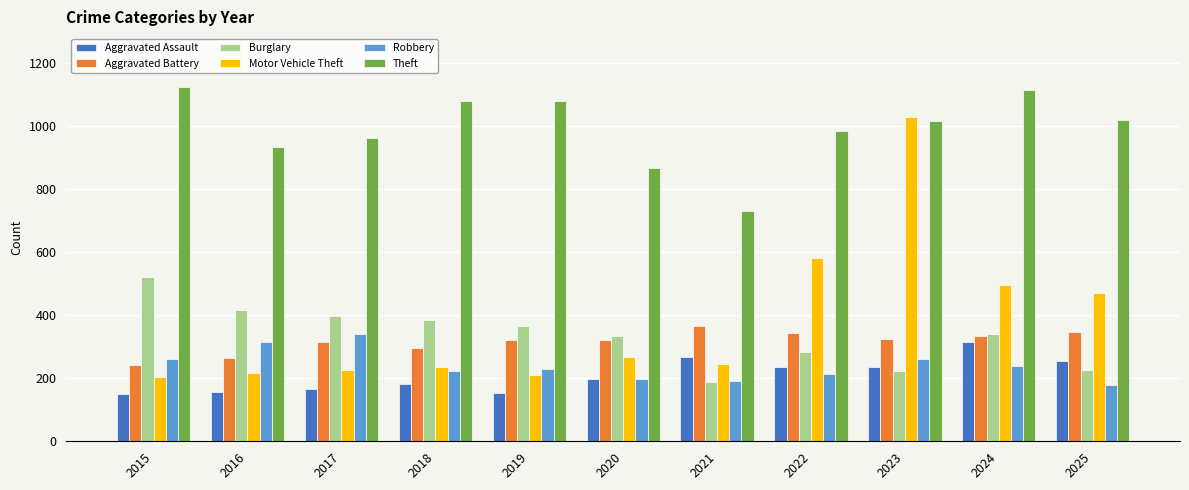

At which category is the sum across all series the highest?

2023